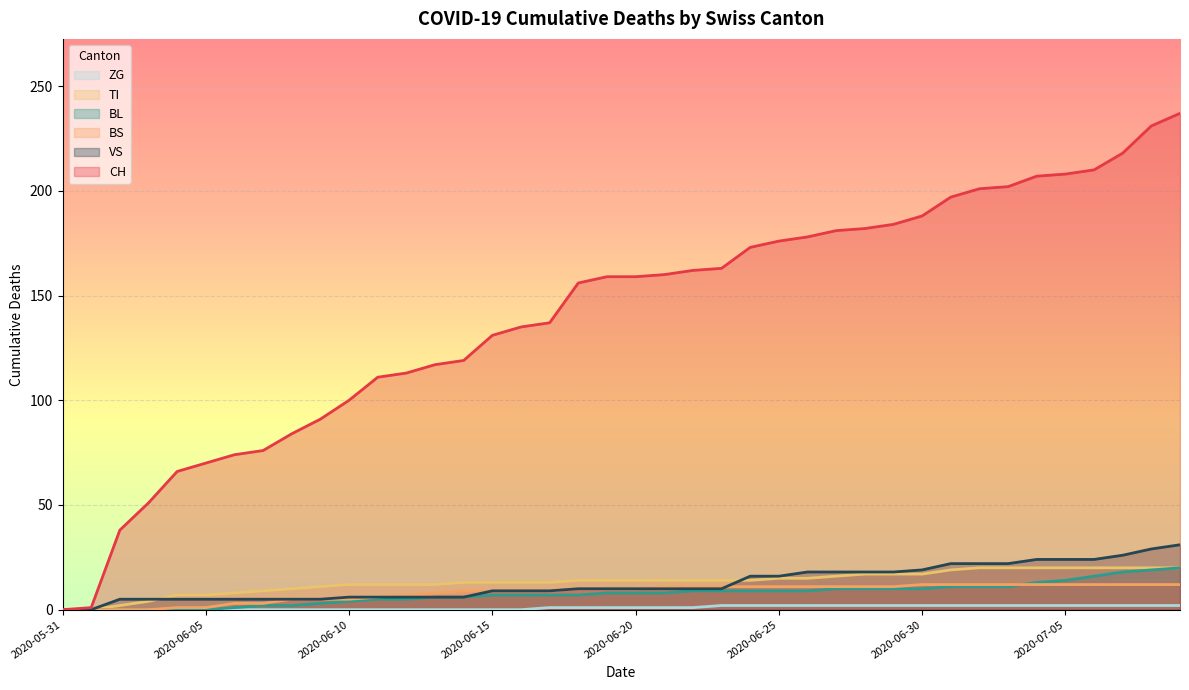

What is the difference between the maximum and minimum values in the BL series?

20